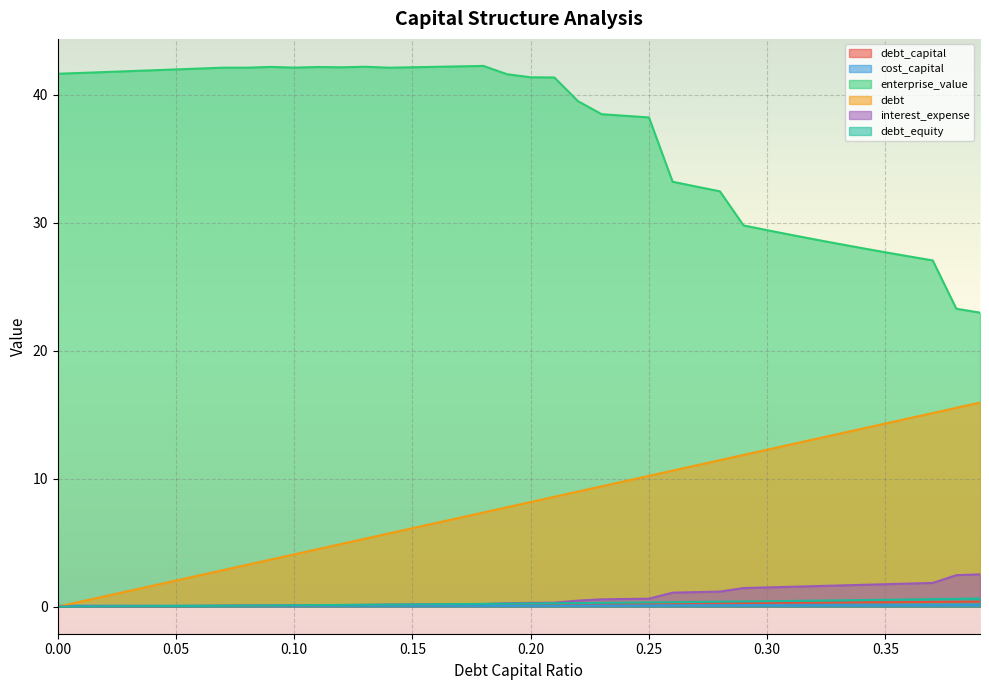

At which category does enterprise_value reach its first local peak?

0.07